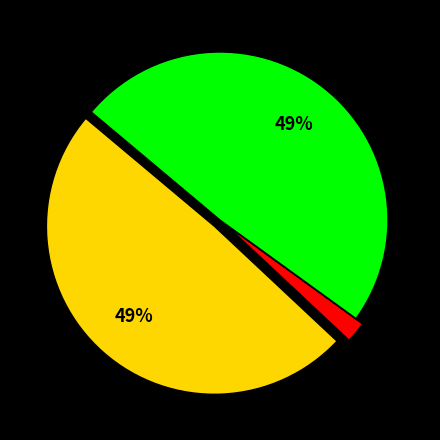

How many slices are in this pie chart?

3